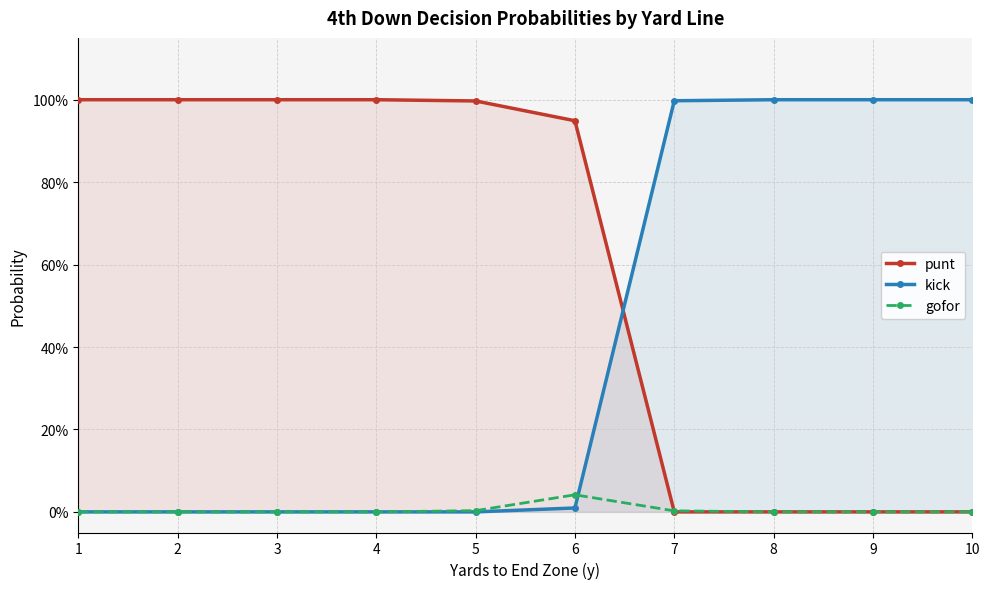

What is the total value across all series at 9?

1.0